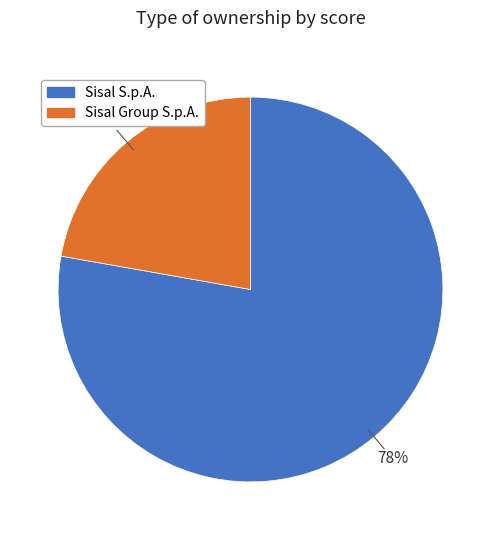

Approximately how many times larger is the value at Sisal S.p.A. compared to Sisal Group S.p.A.?

3.5